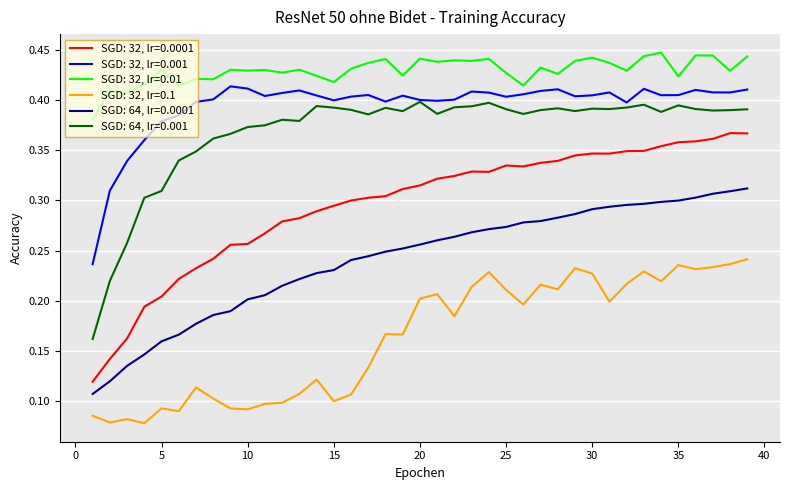

Is this an area chart (filled region under the line)?

No